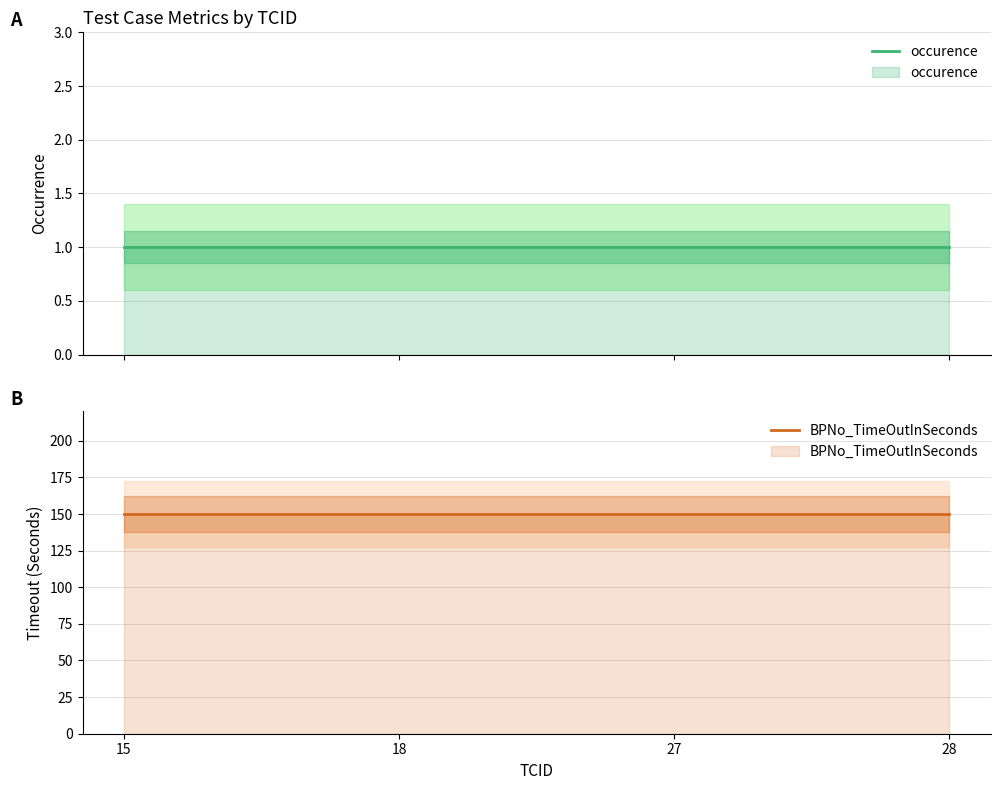

At how many categories does at least one series exceed 49?

4